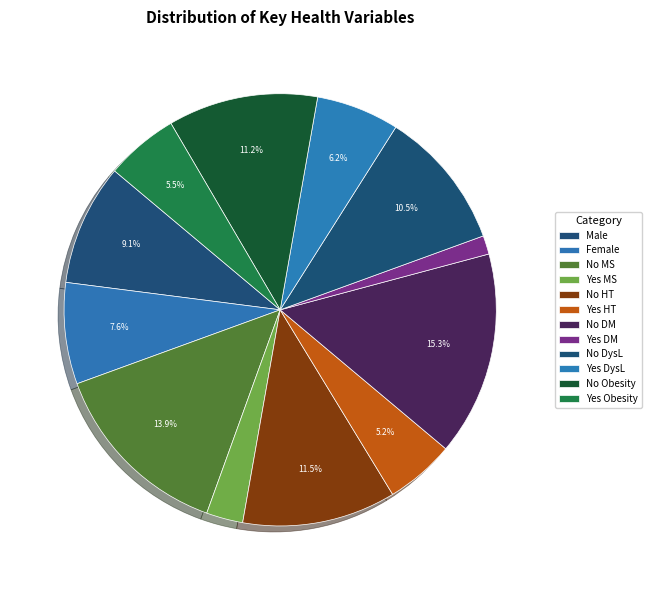

Combined, what portion of the pie is No HT and Female?

19.1%